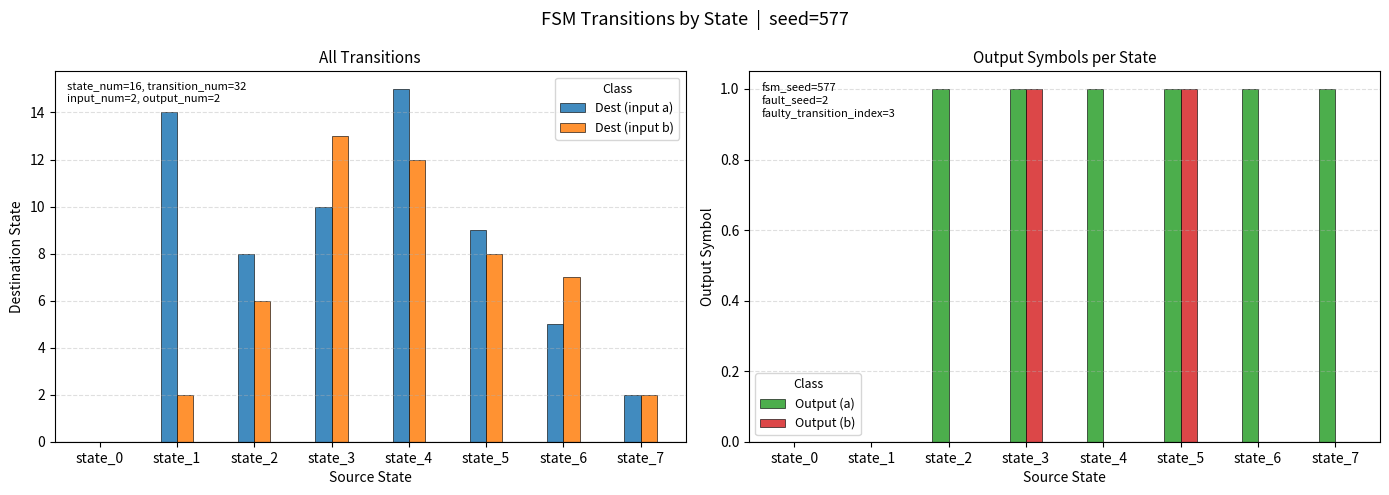

How many groups of bars are there?

8